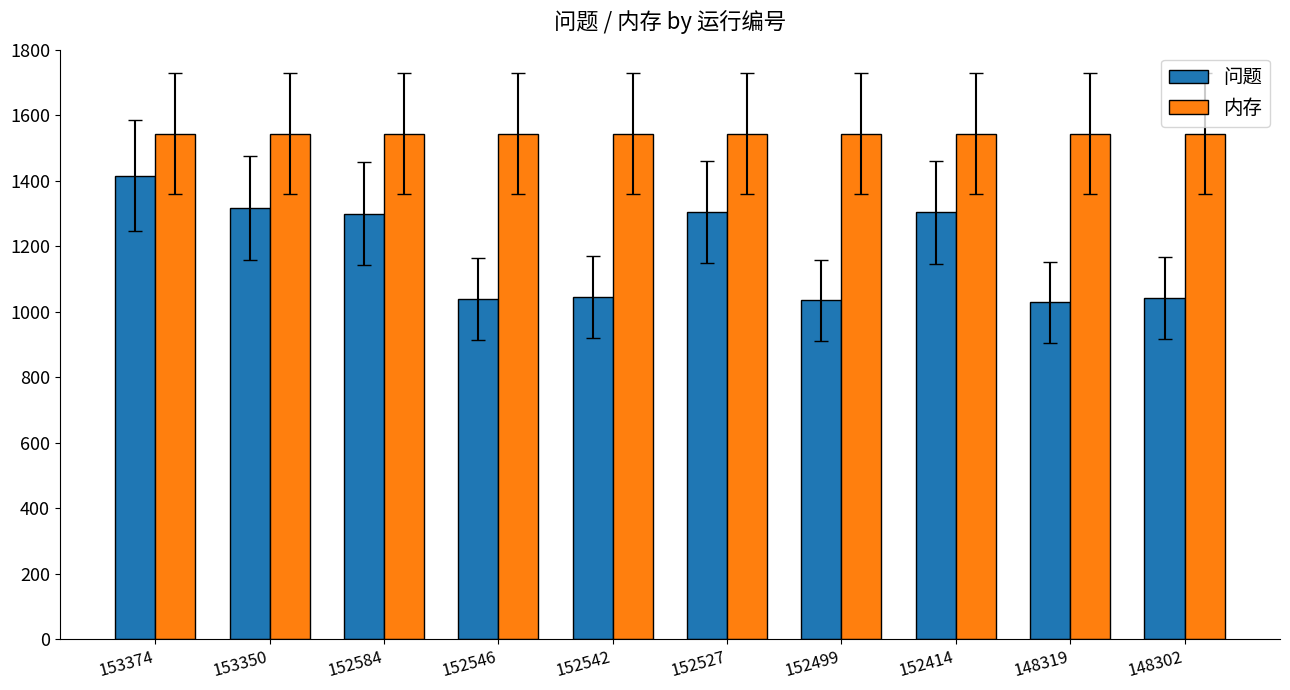

What is the smallest value displayed?

1030